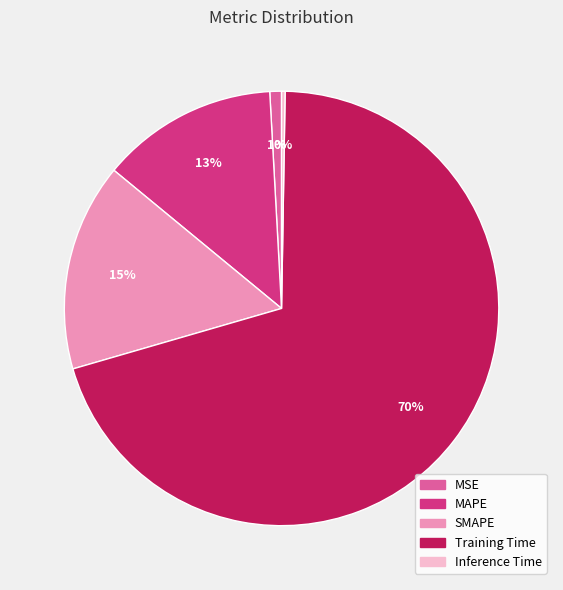

Does any single category account for the majority?

Yes